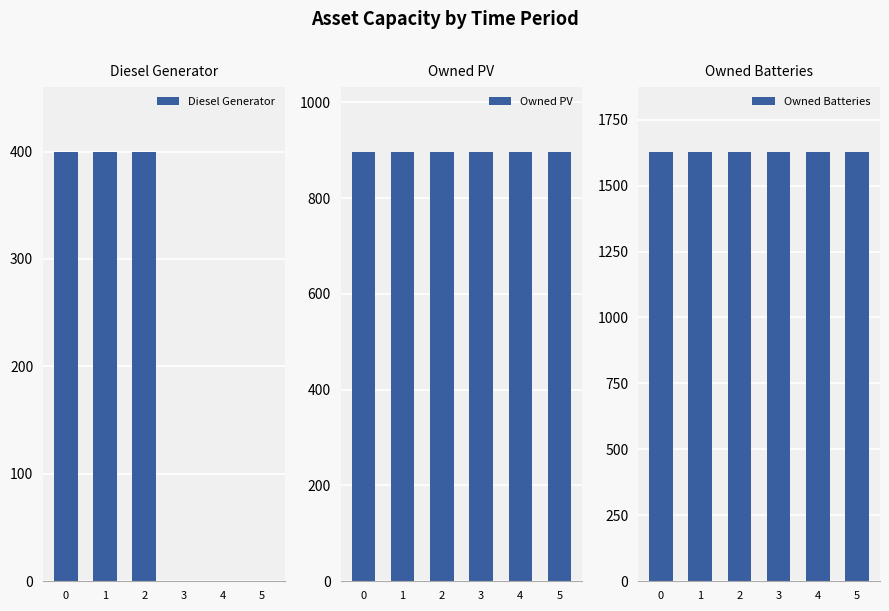

What is the total value across all series at 0?

2926